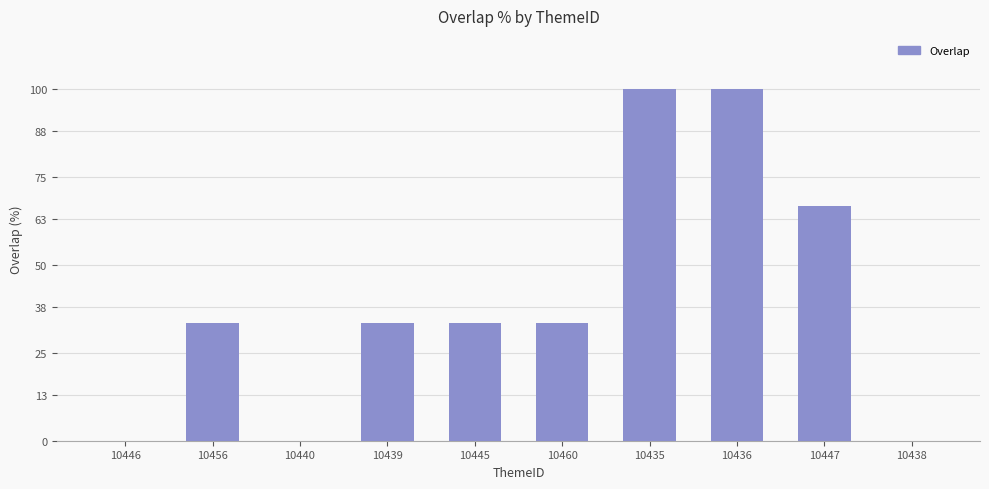

True or false: the data shows 0.0 at 10446.

True